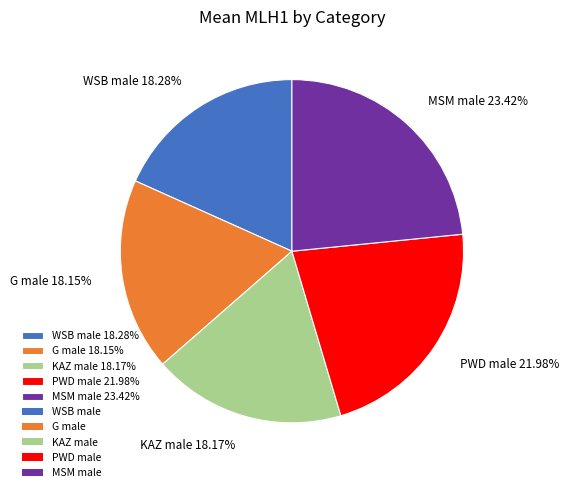

To the nearest percent, what is the average slice percentage?

20%